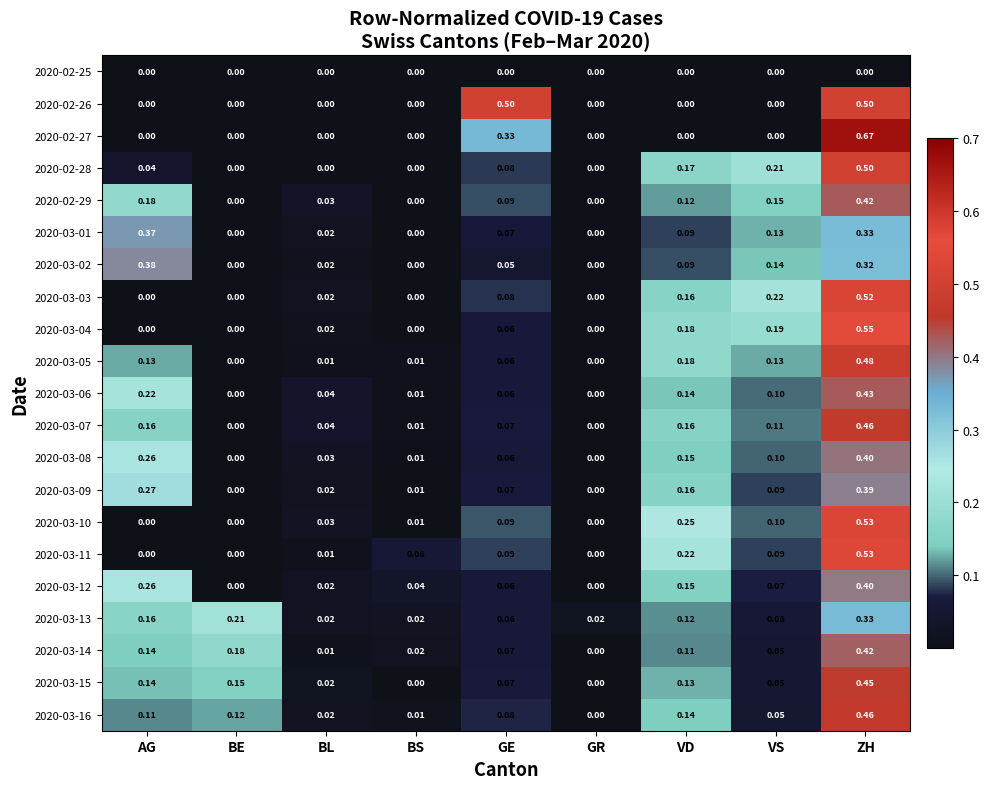

Which category has the highest value in the 2020-03-02 series?

AG